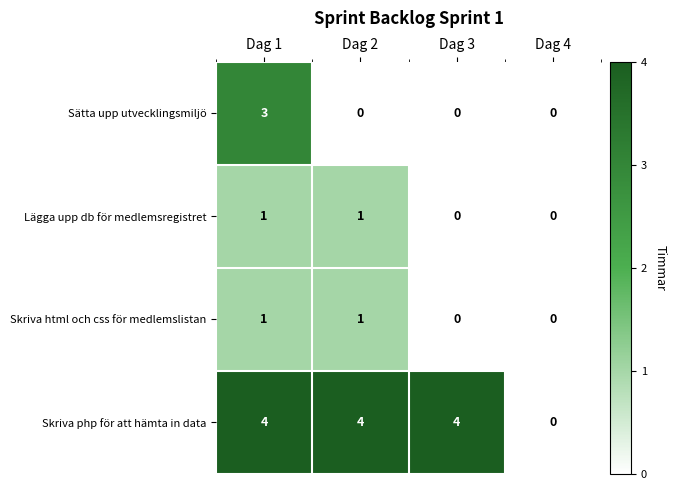

Which series has the largest total across all categories?

Skriva php för att hämta in data